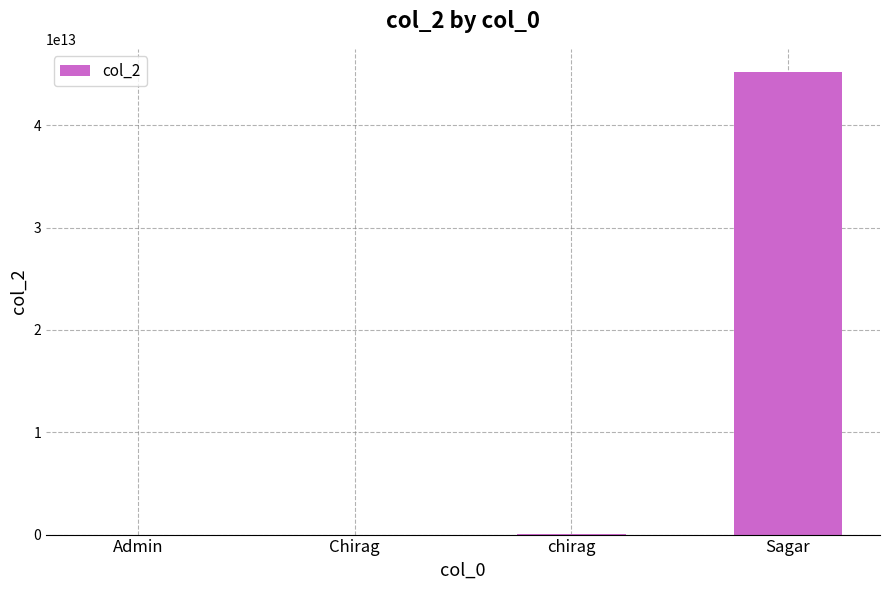

Which category has the highest value across all series?

Sagar